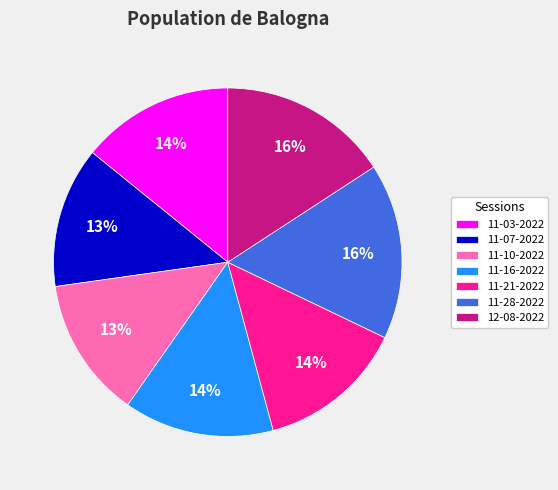

What percentage is the 11-28-2022 slice, to the nearest percent?

16%